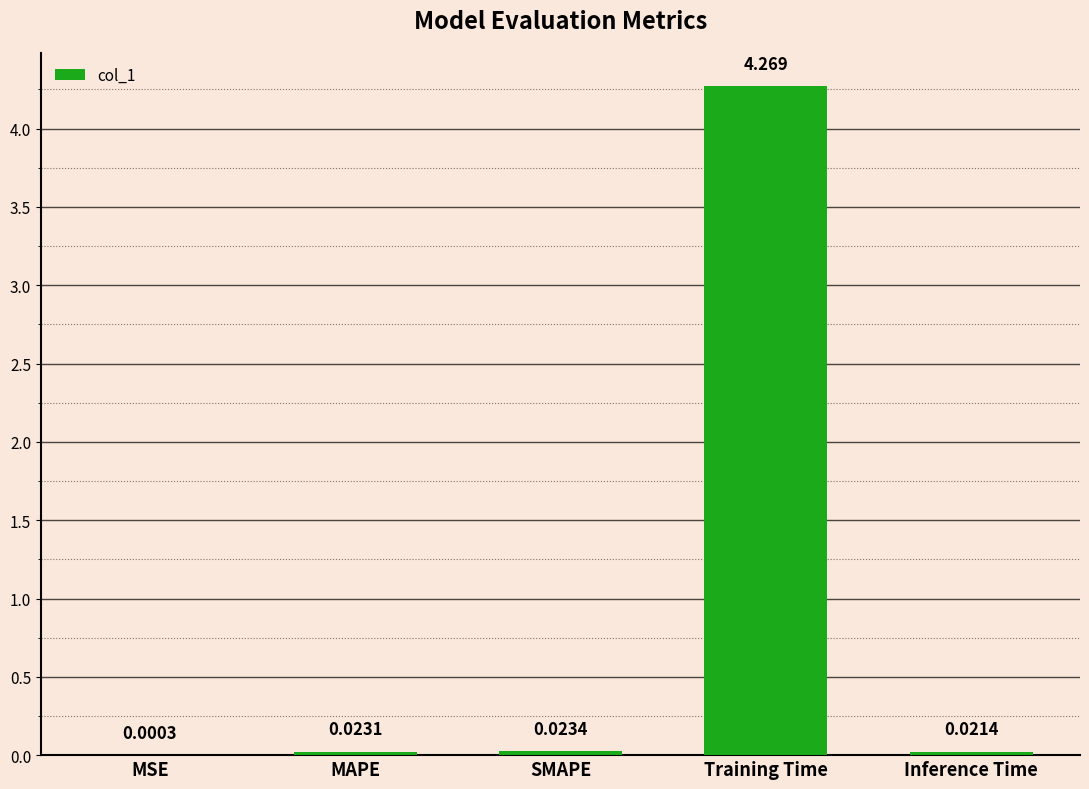

Between MSE and SMAPE, which is larger?

SMAPE